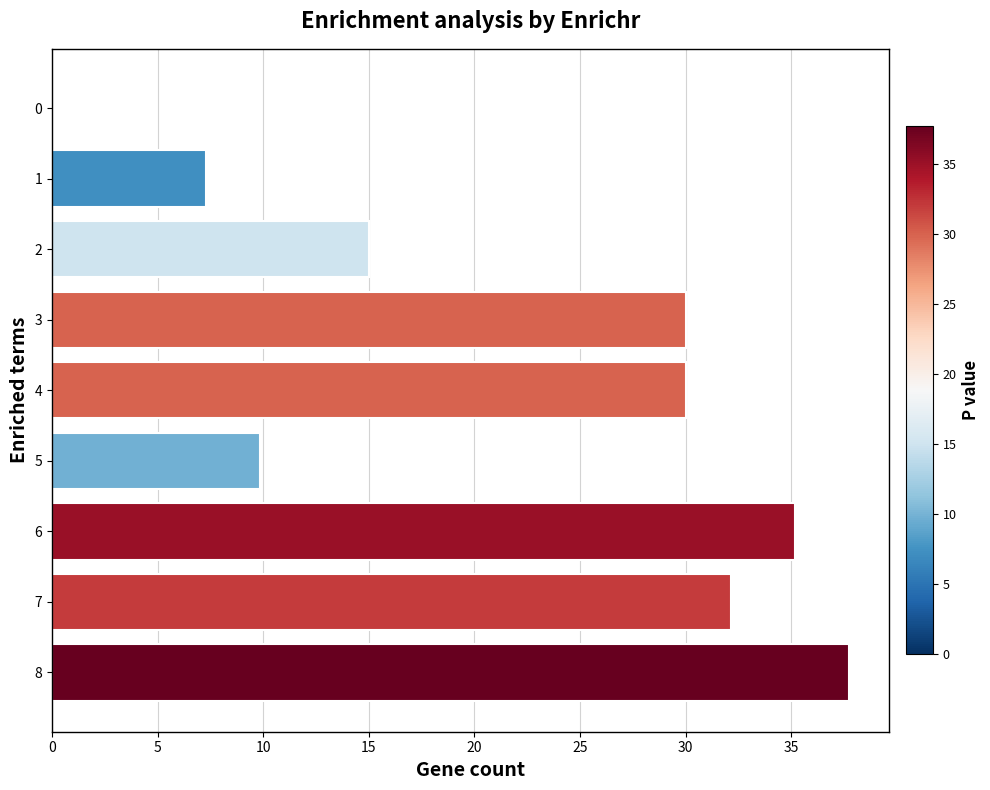

Reading top to bottom, list all the values displayed in this chart.

0=0.0	1=7.3	2=15.0	3=30.0	4=30.0	5=9.8	6=35.2	7=32.1	8=37.7